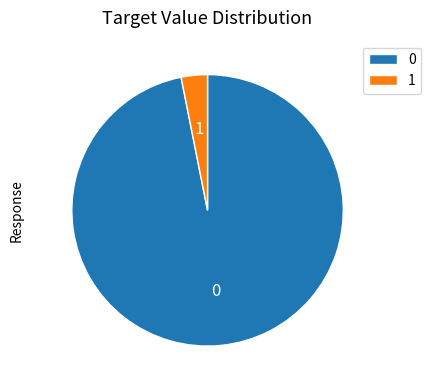

Does 0 represent more than half of the total?

Yes